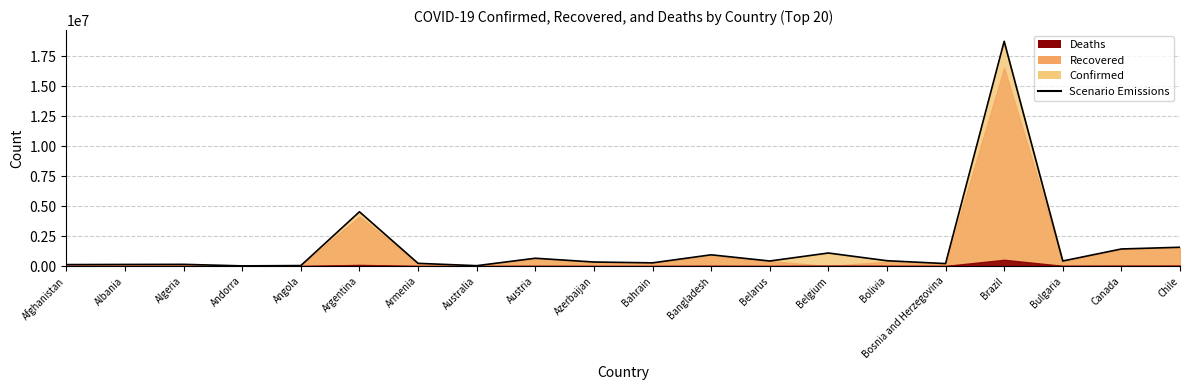

True or false: the data shows 4526473 at Argentina.

True